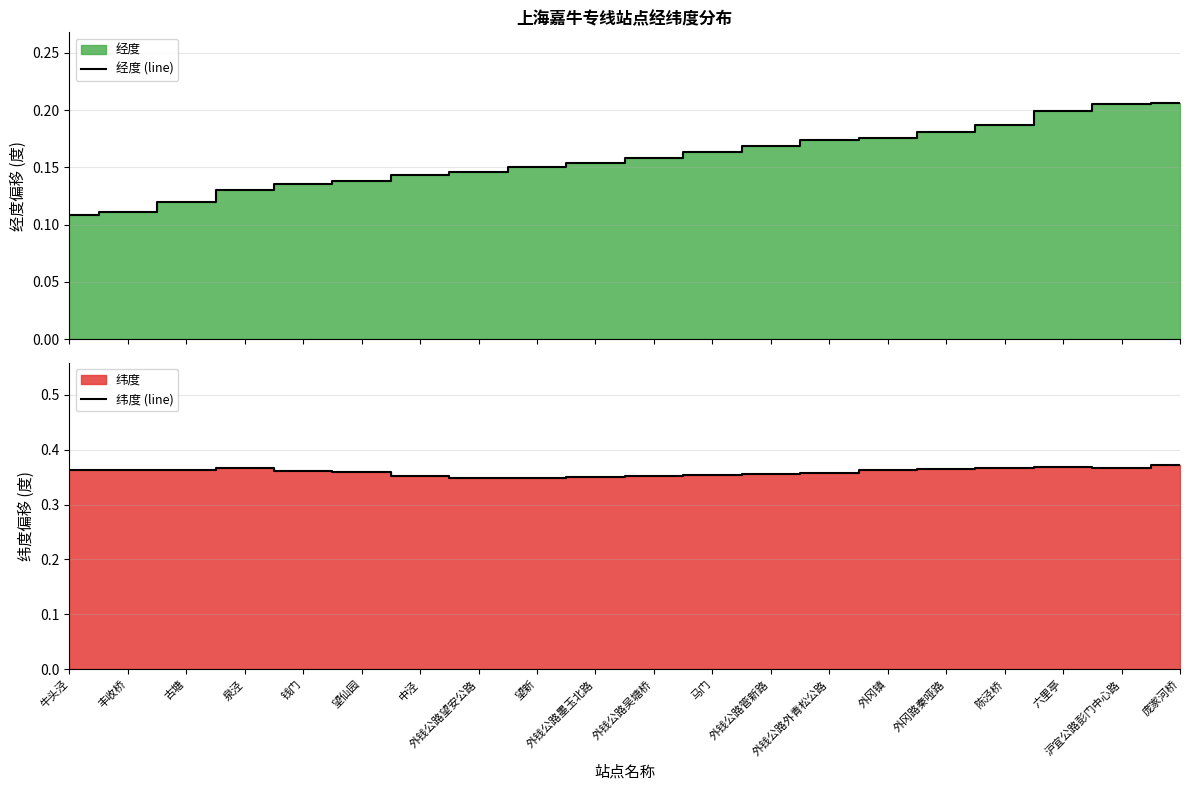

What is the lowest value of the 纬度 (line) series?

0.3